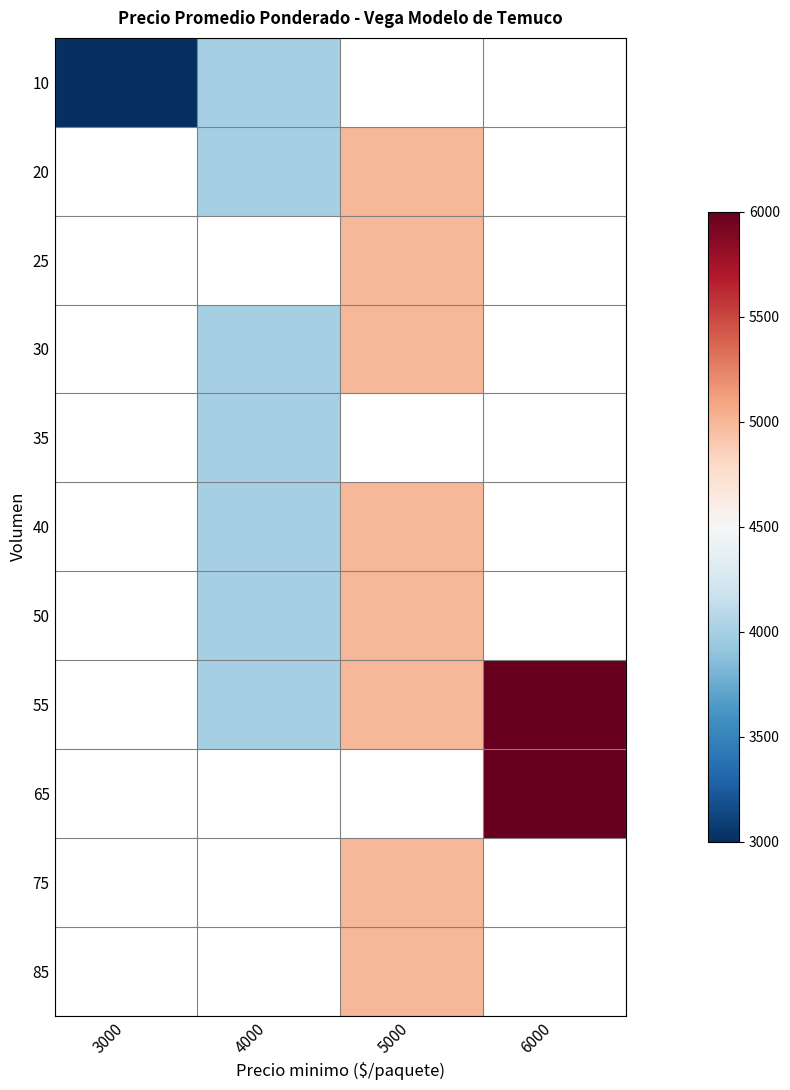

Which category has the lowest value across all series?

3000